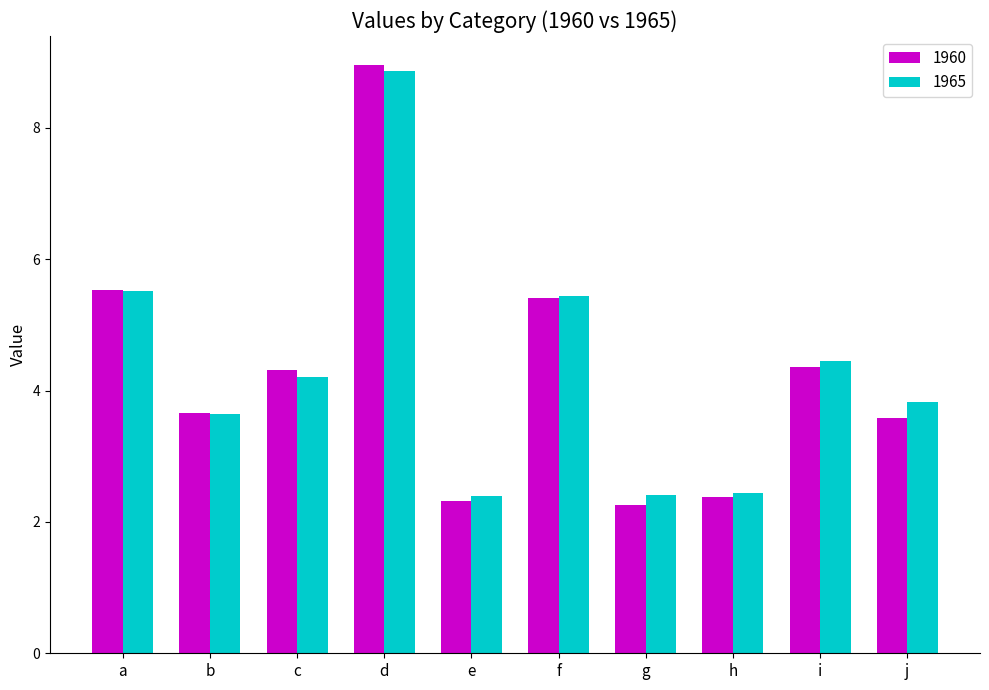

Are the bars grouped side by side (vs. stacked)?

Yes